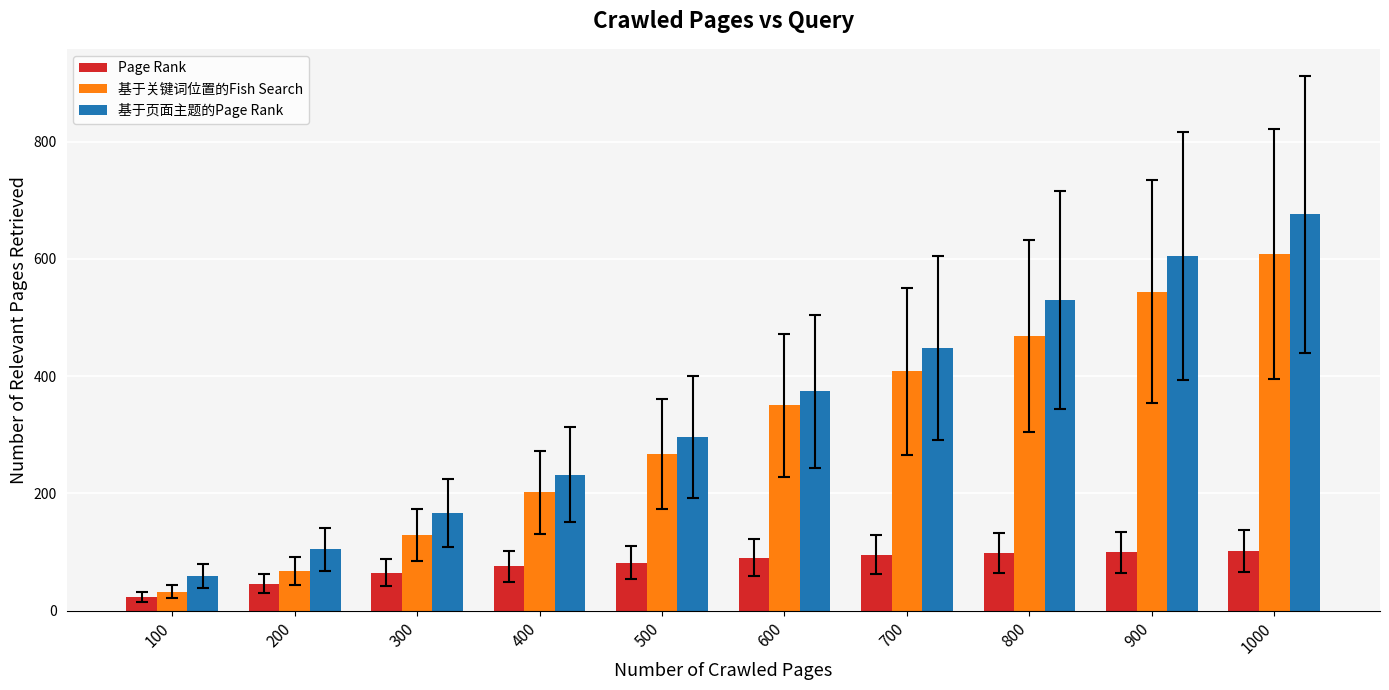

List the labels in order of 基于关键词位置的Fish Search value, smallest first.

100, 200, 300, 400, 500, 600, 700, 800, 900, 1000